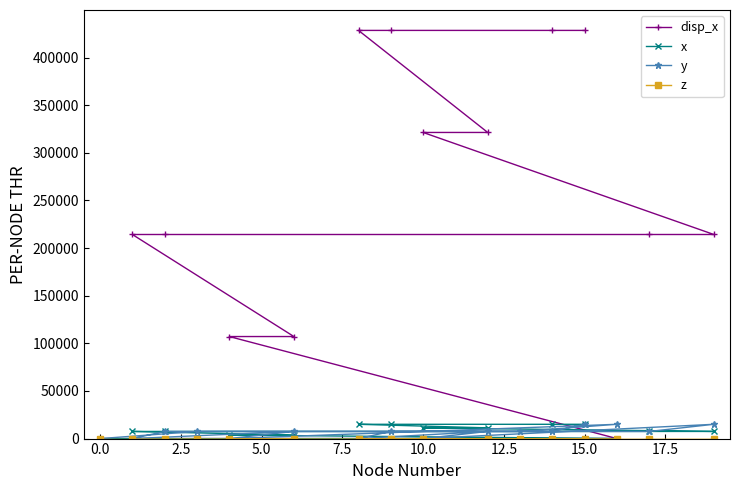

How many values in the x series are below 7500?

6